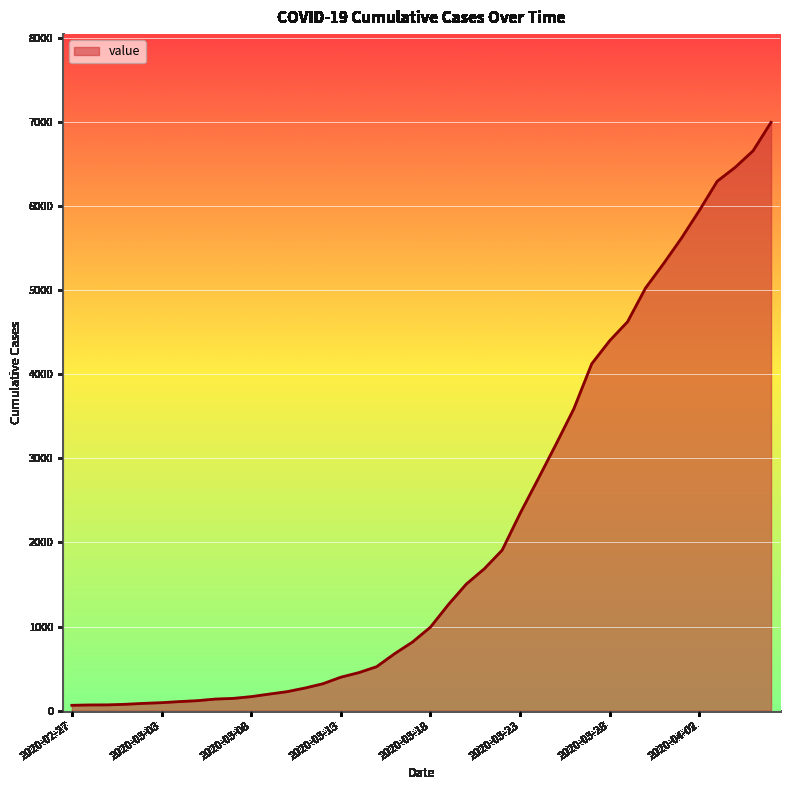

What is the difference between the maximum and minimum values?

6931